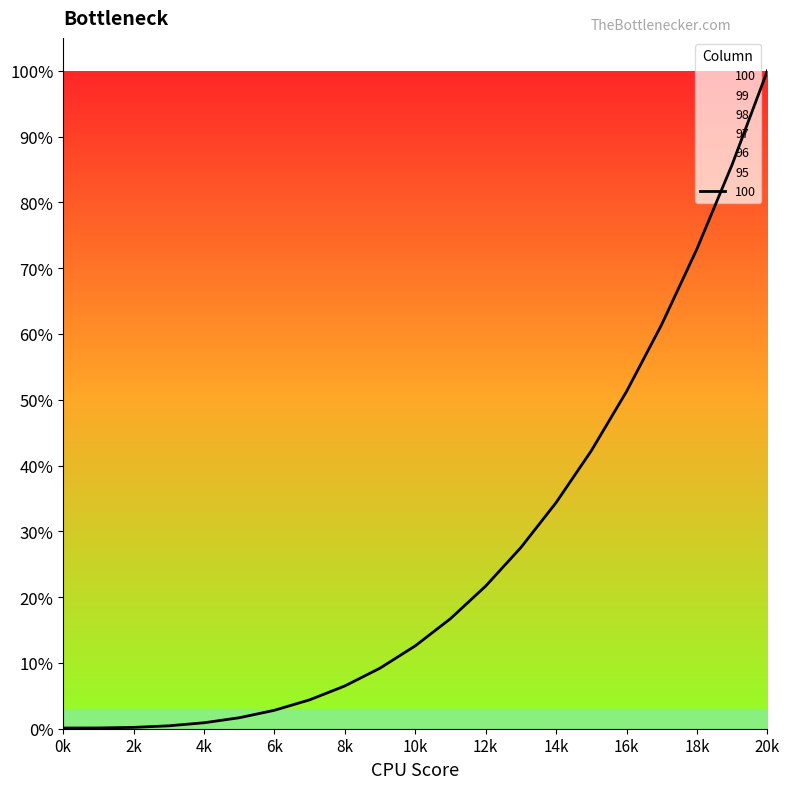

List the labels in order of 100 value, smallest first.

0, 1, 2, 3, 4, 5, 6, 7, 8, 9, 10, 11, 12, 13, 14, 15, 16, 17, 18, 19, 20